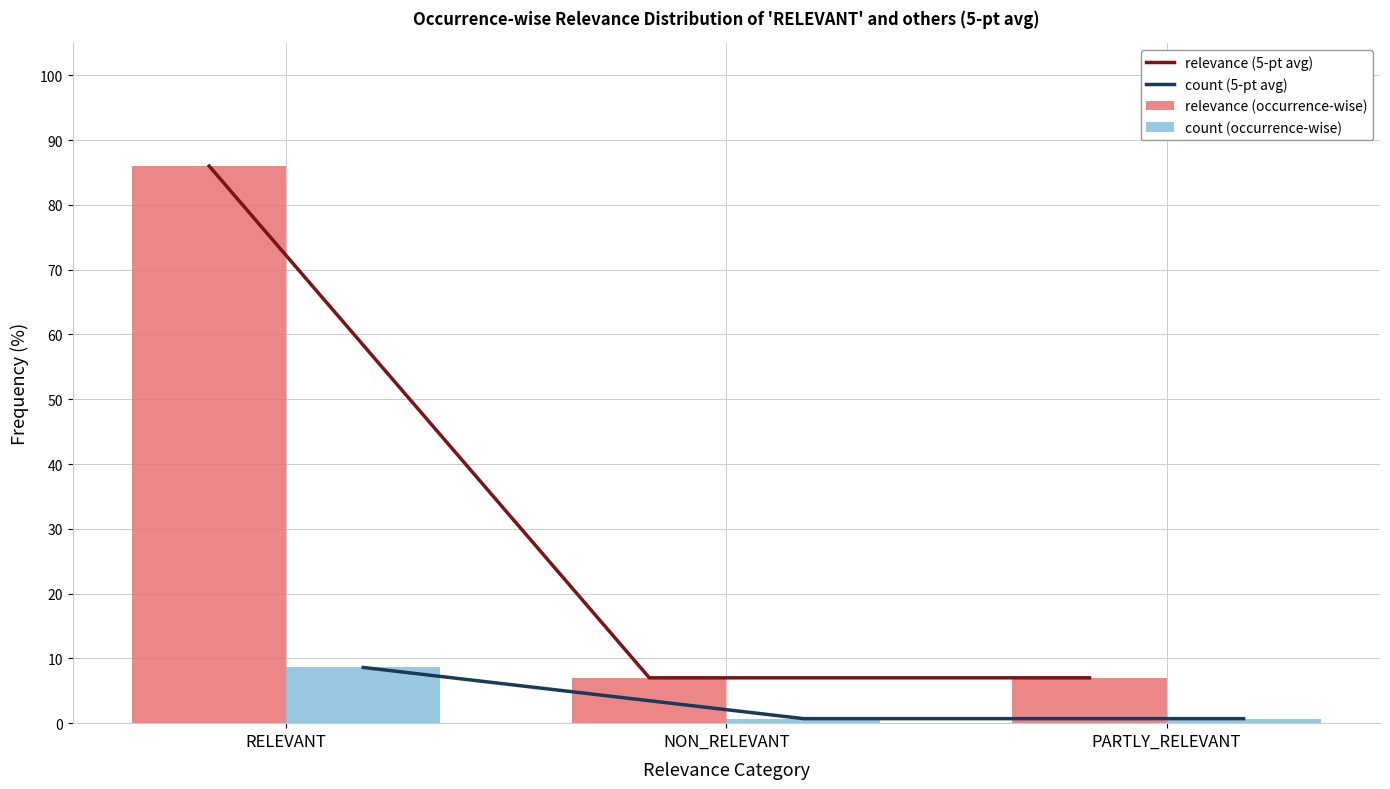

What is the total value across all series at PARTLY_RELEVANT?

15.4